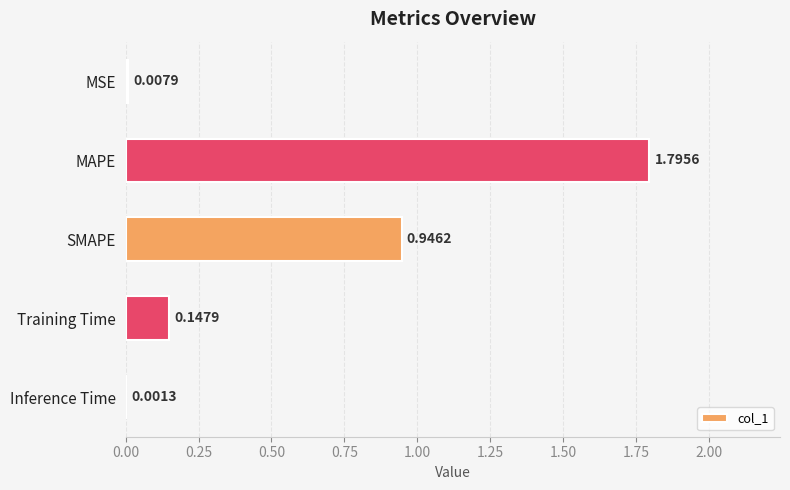

Where is the data nearest to the value 0?

Inference Time